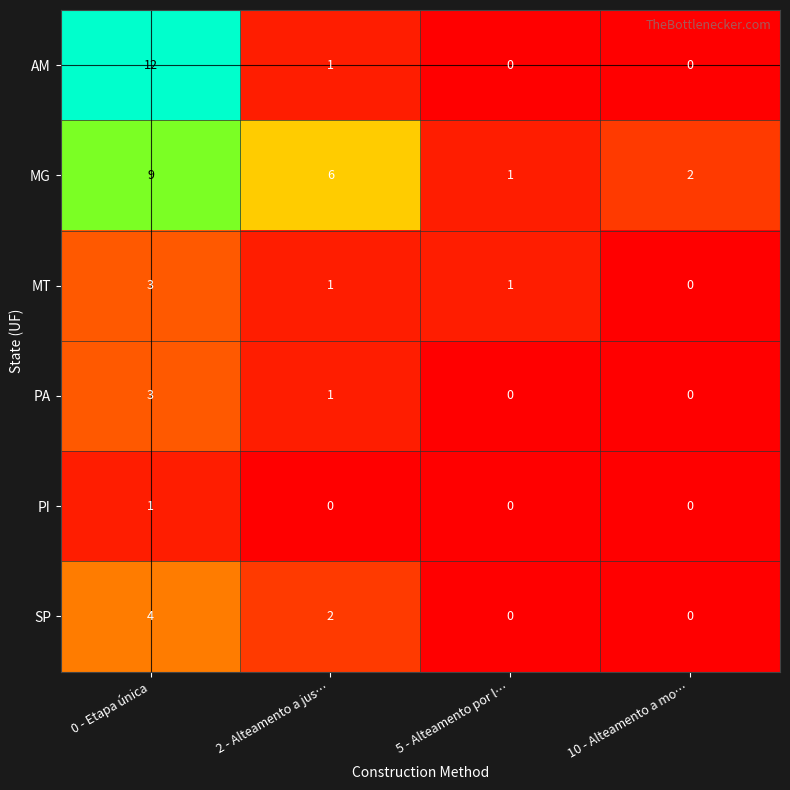

Which series changed the most between 0 - Etapa única and 5 - Alteamento por l…?

AM